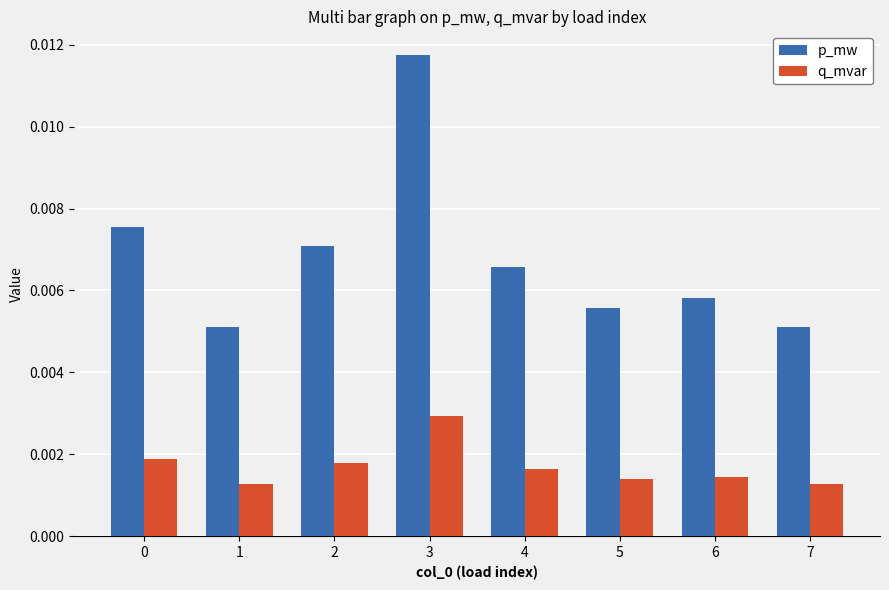

How many groups of bars are there?

8